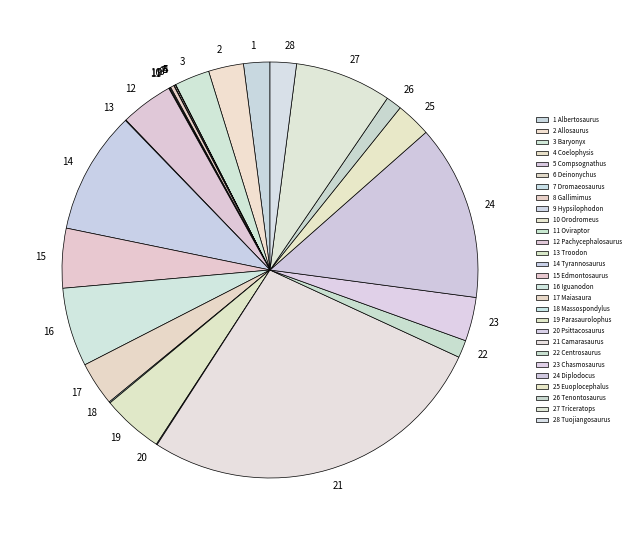

True or false: 3 accounts for 3% of the total.

True